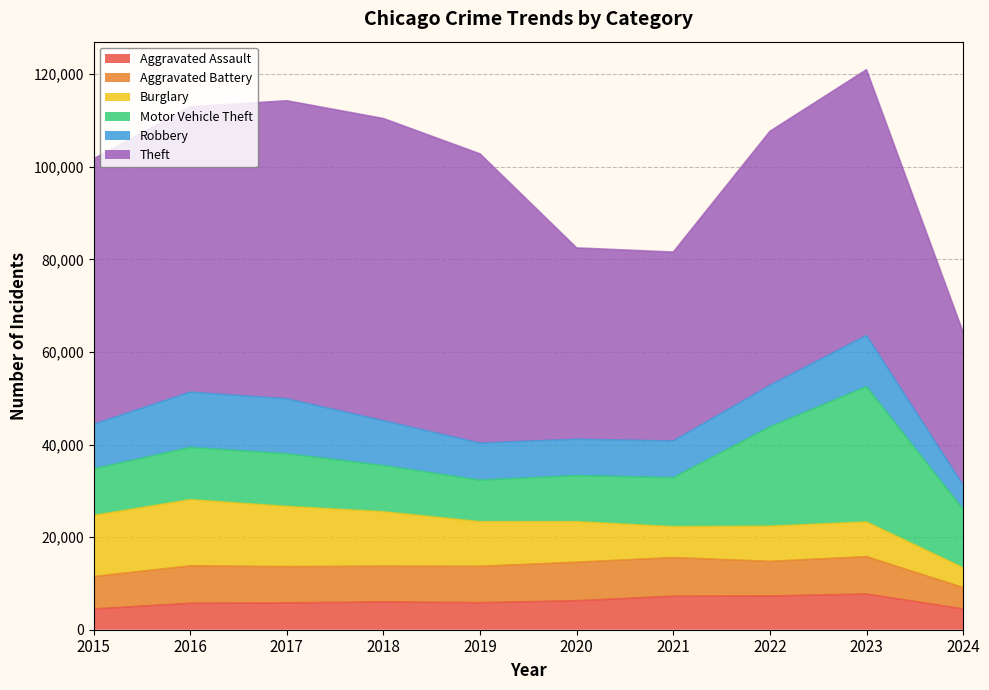

The Aggravated Battery series shows 7735 at 2018. True or false?

True